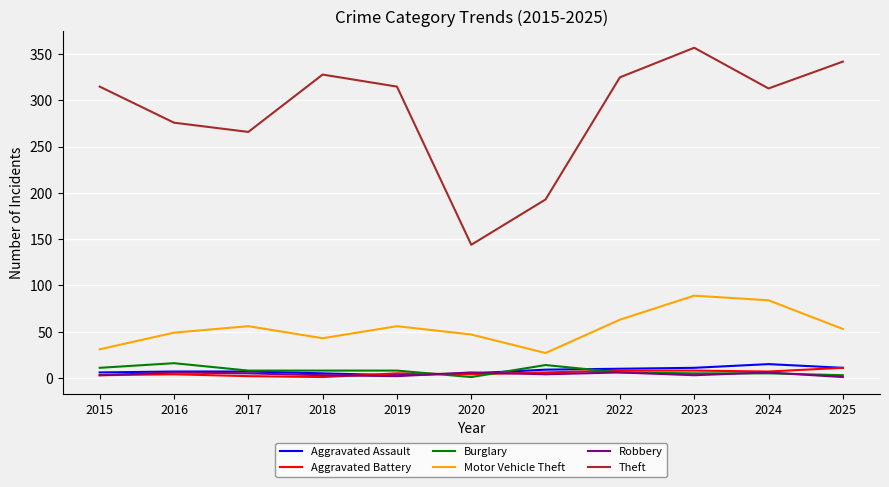

What are all the series names shown in the legend?

Aggravated Assault, Aggravated Battery, Burglary, Motor Vehicle Theft, Robbery, Theft